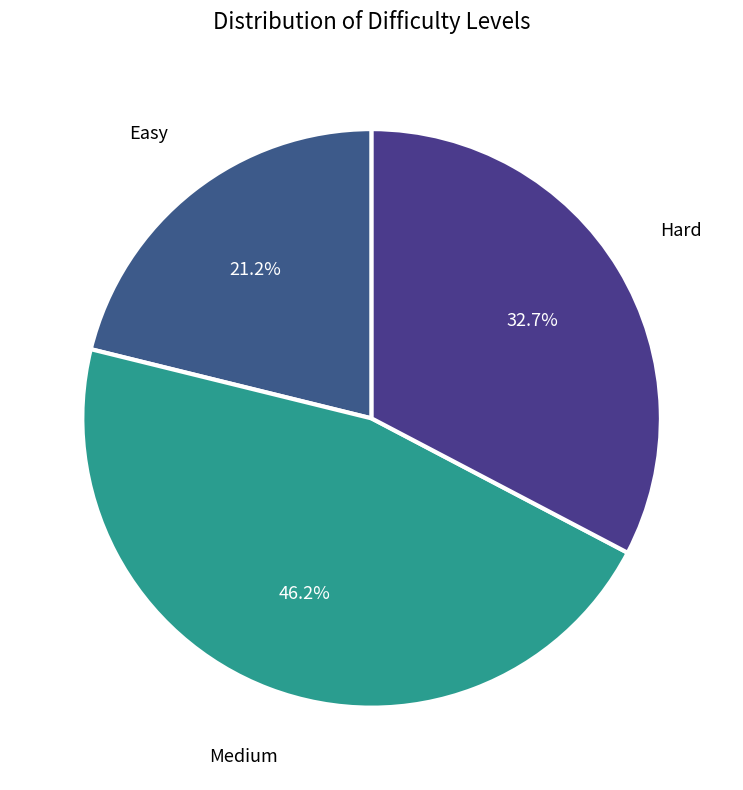

How many slices are in this pie chart?

3